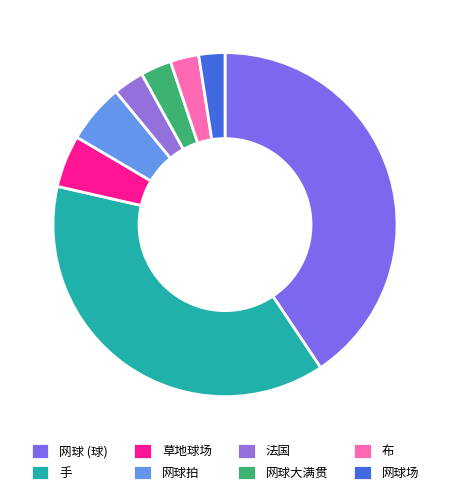

Count the number of slices in the pie.

8